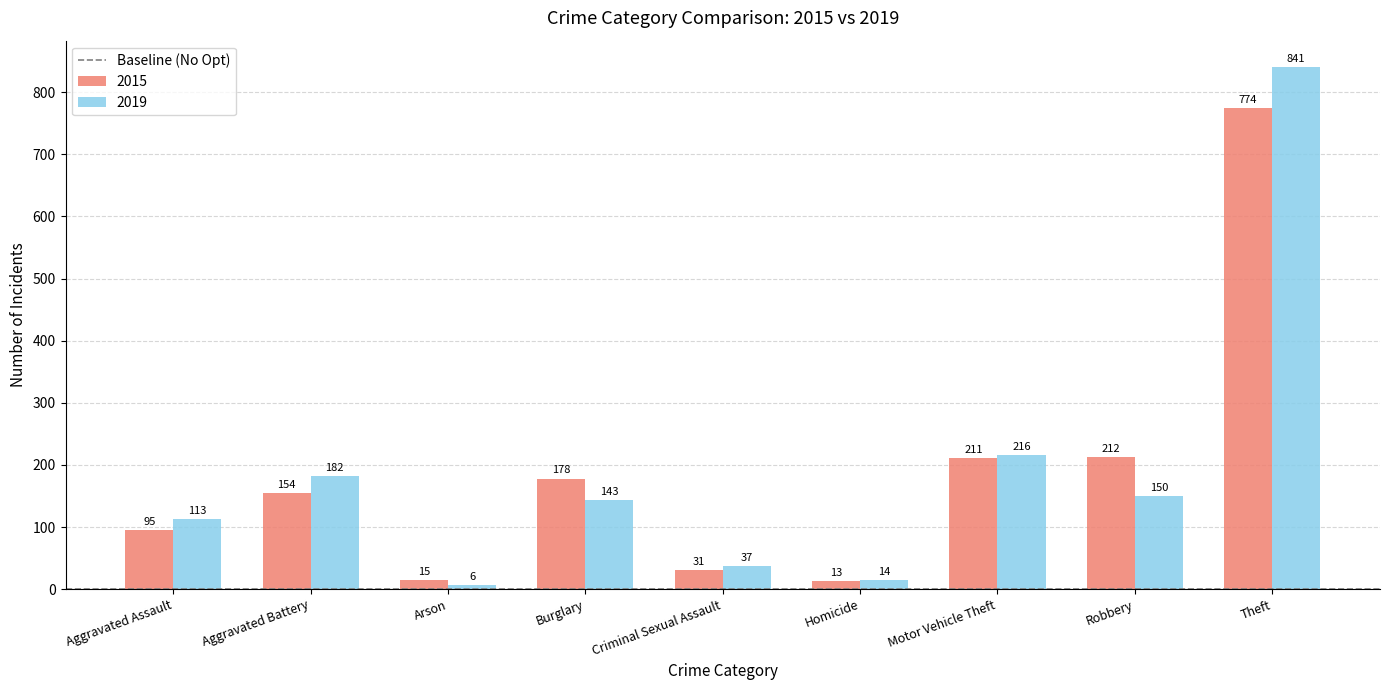

Reading left to right, list all the values displayed in this chart.

2015: Aggravated Assault=95	Aggravated Battery=154	Arson=15	Burglary=178	Criminal Sexual Assault=31	Homicide=13	Motor Vehicle Theft=211	Robbery=212	Theft=774
2019: Aggravated Assault=113	Aggravated Battery=182	Arson=6	Burglary=143	Criminal Sexual Assault=37	Homicide=14	Motor Vehicle Theft=216	Robbery=150	Theft=841